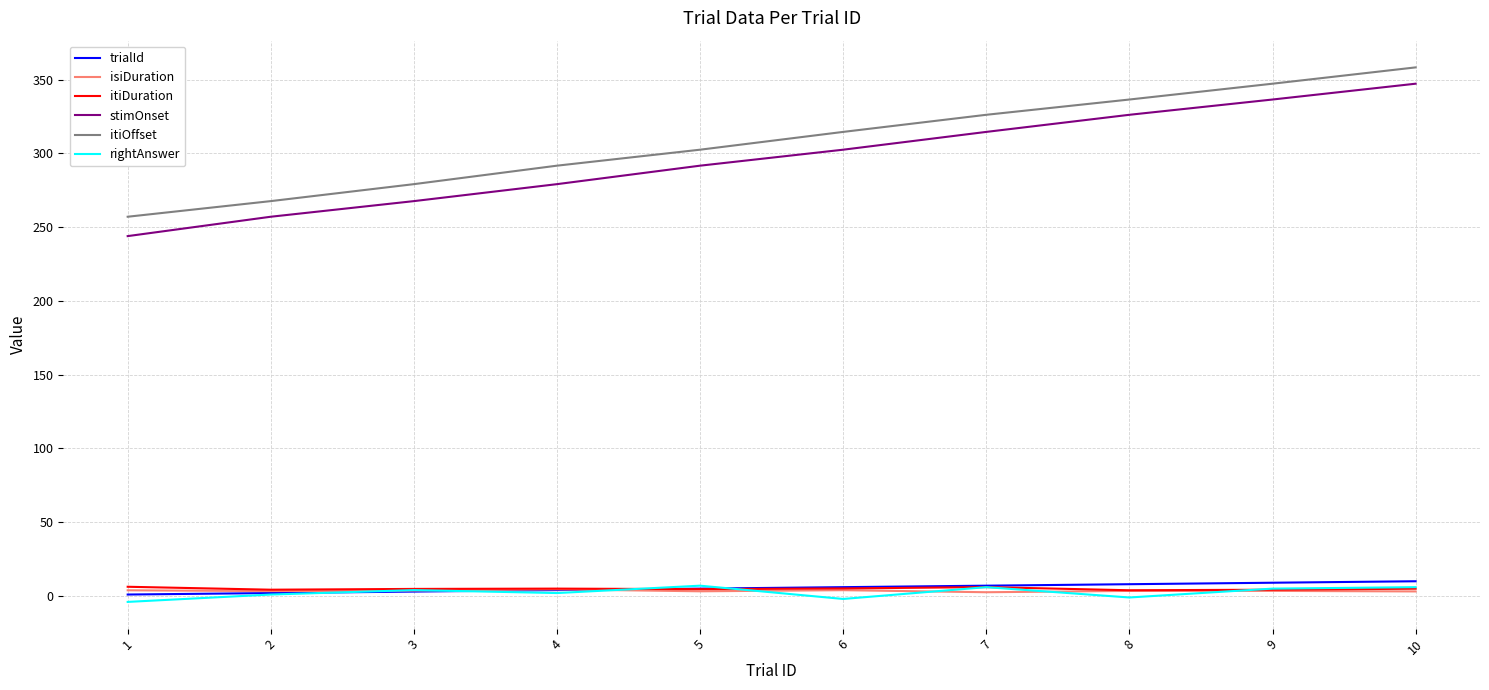

True or false: itiOffset and rightAnswer intersect in this chart.

False